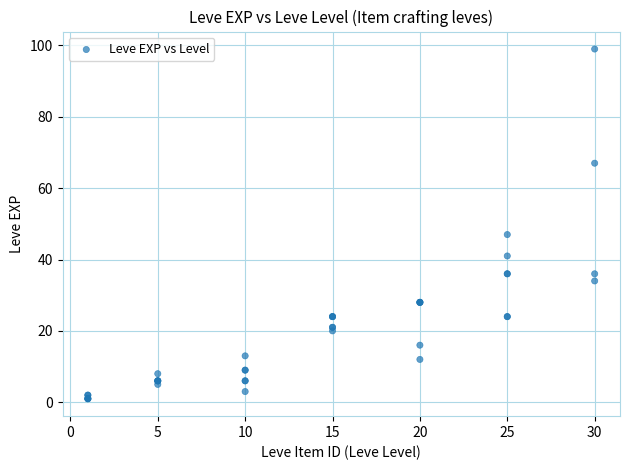

What Y value in the scatter plot is closest to 50?

47